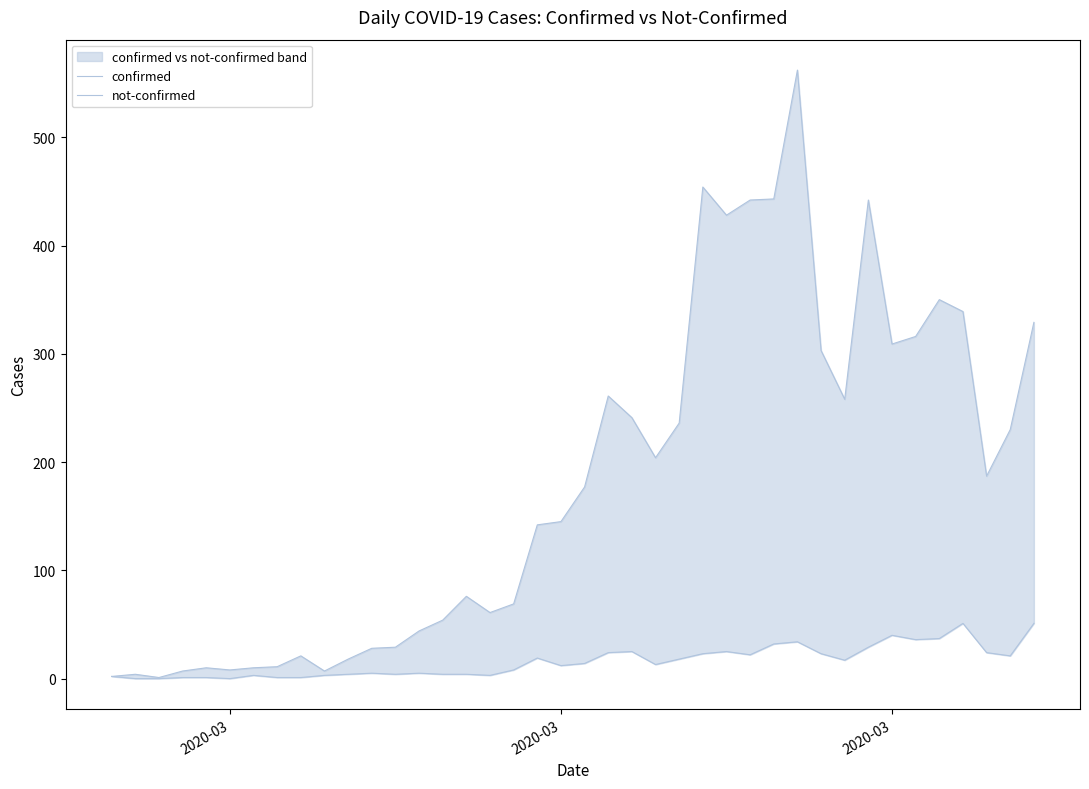

What are all the series names shown in the legend?

confirmed, not-confirmed